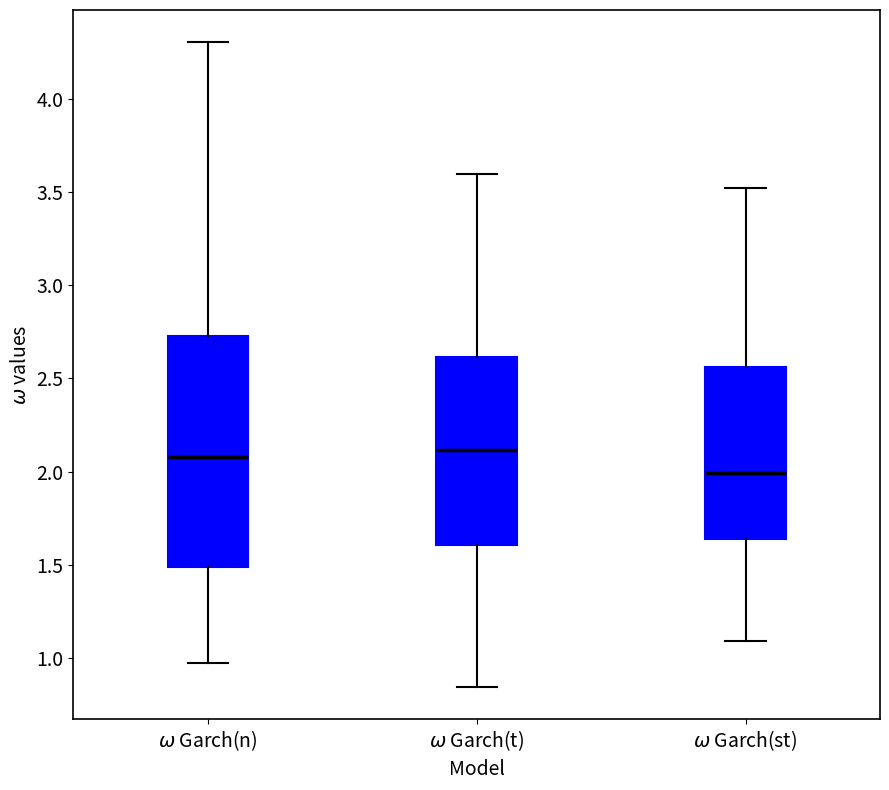

Reading left to right, transcribe this box plot: for each box, give where its median line is, the range the box spans, and where its two whiskers end, as read against the y-axis. The values are not printed on the chart, so give them approximately, as read against the axis.

$\omega$ Garch(n): median 2.10, box 1.50 to 2.75, whiskers 0.95 to 4.30
$\omega$ Garch(t): median 2.10, box 1.60 to 2.60, whiskers 0.85 to 3.60
$\omega$ Garch(st): median 2.00, box 1.65 to 2.55, whiskers 1.10 to 3.50